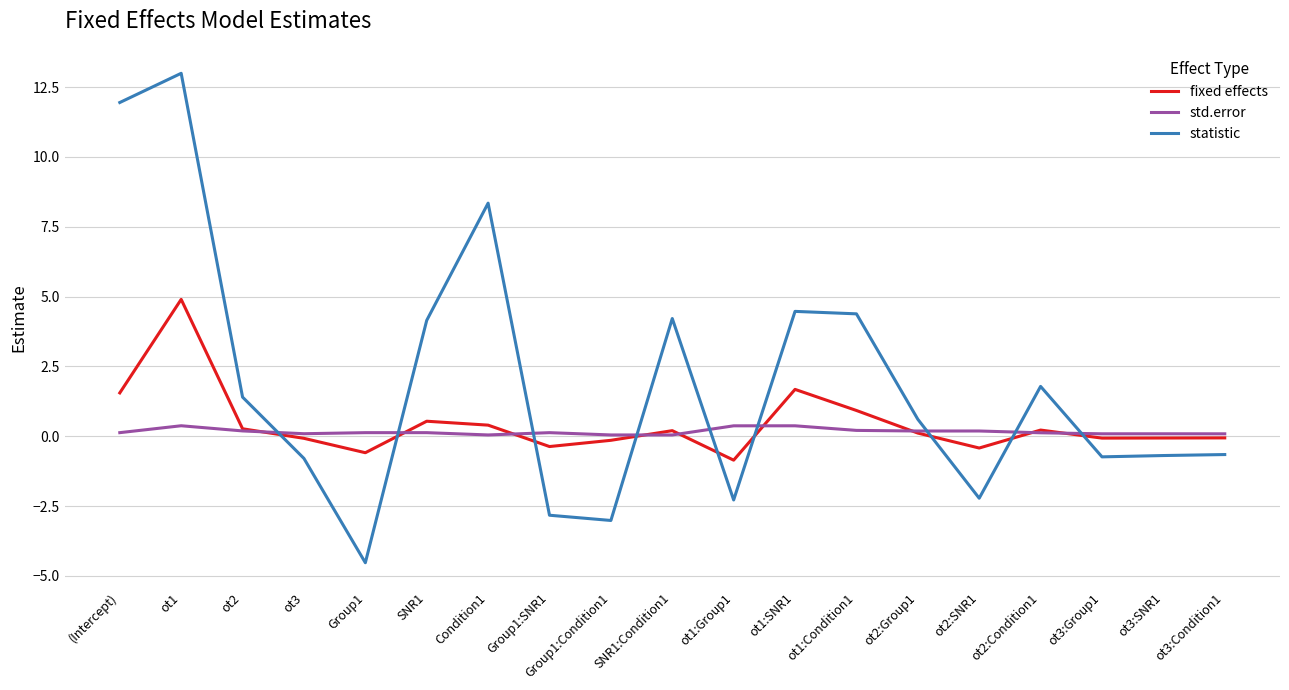

Rank the series by their maximum value, from highest to lowest.

statistic, fixed effects, std.error